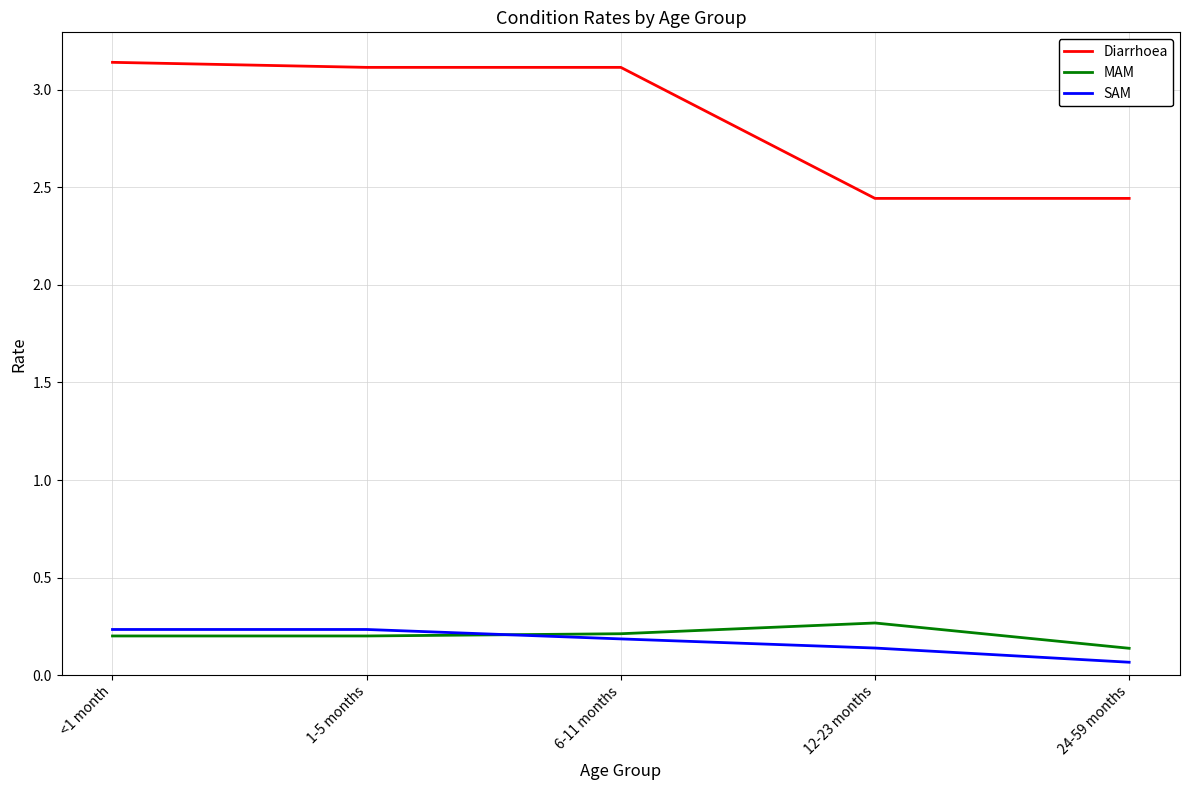

What position from the left is <1 month?

1